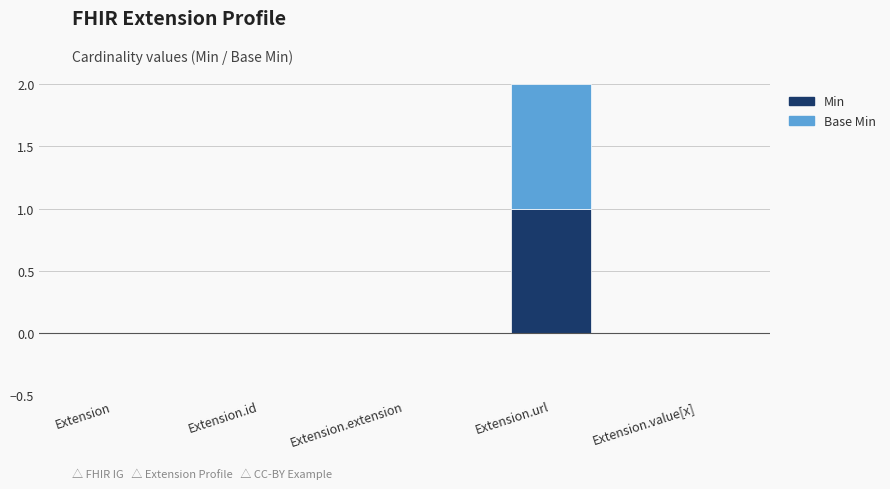

At which category is the sum across all series the highest?

Extension.url